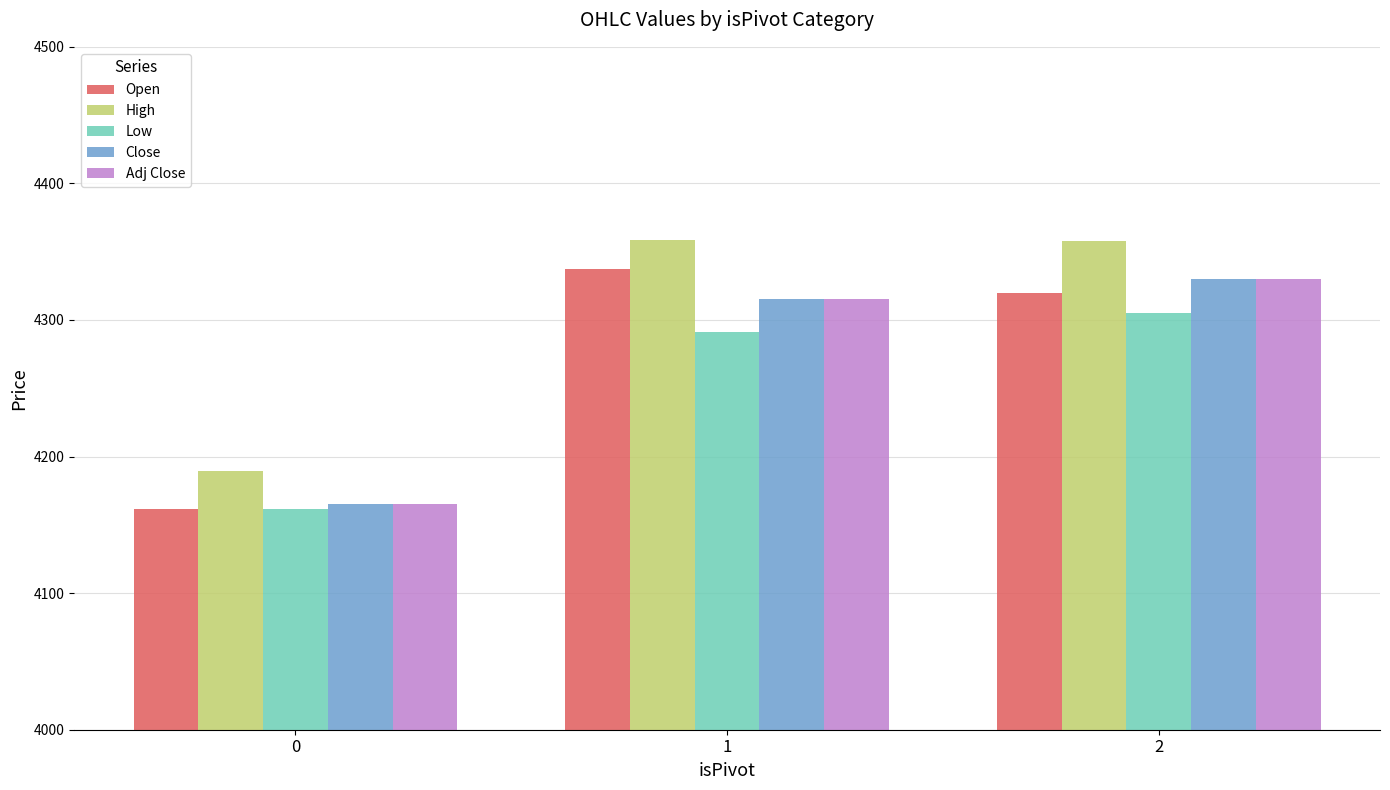

Which series has the widest spread of values?

Open